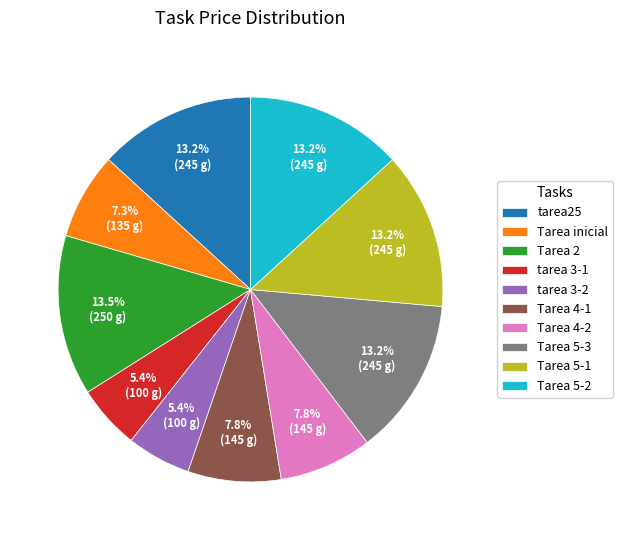

What is the ratio of the value at Tarea 5-1 to the value at Tarea 5-3?

1.0